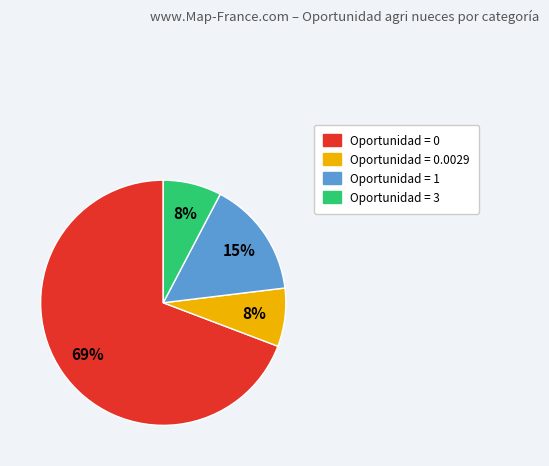

Is there a majority slice in this chart?

Yes